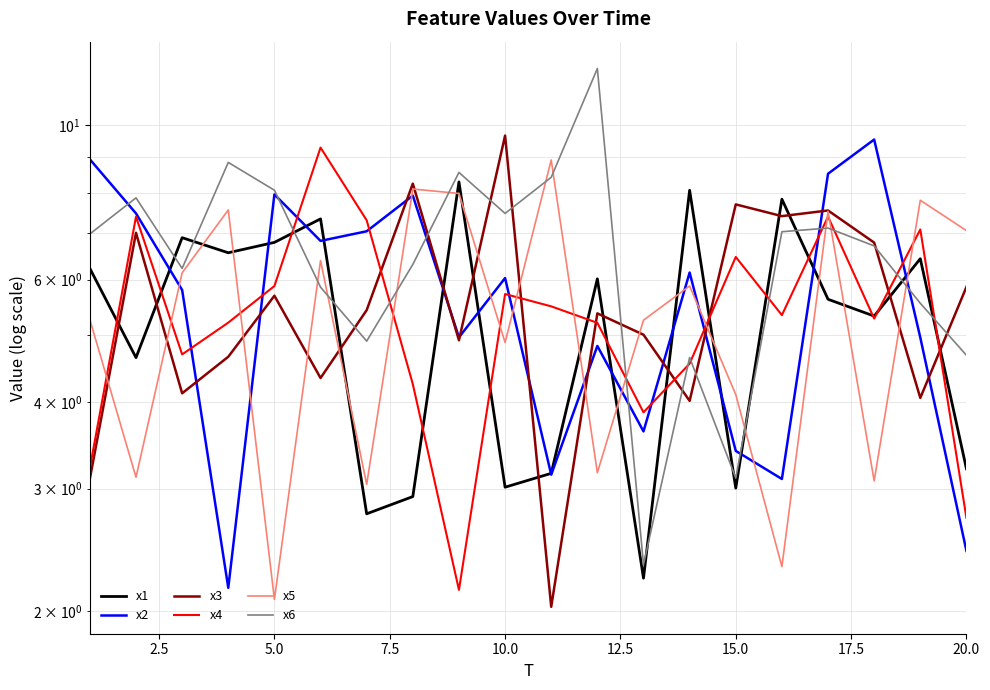

Does the chart display data point markers on the line(s)?

No